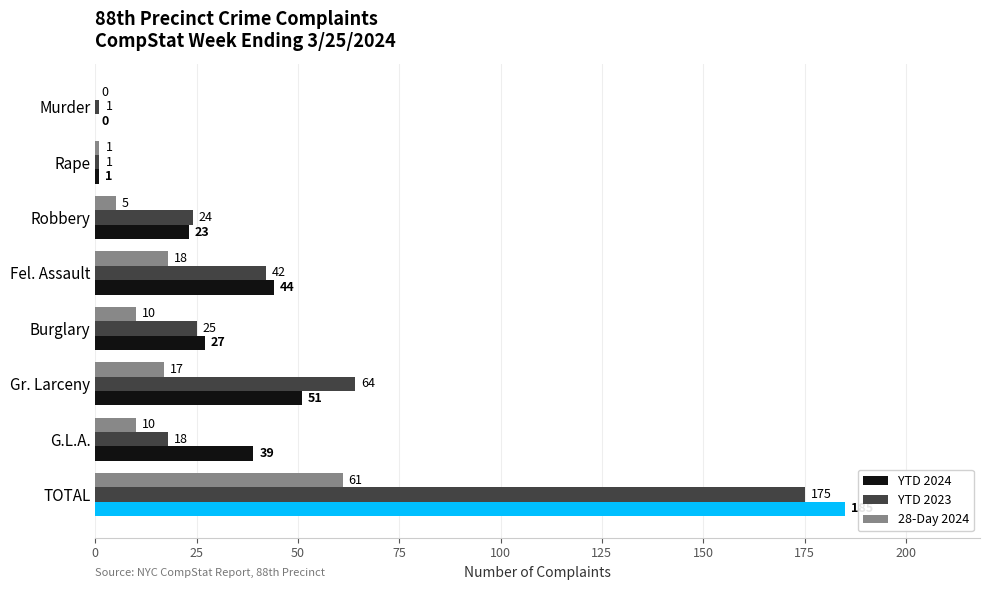

Which category has the highest value in the 28-Day 2024 series?

TOTAL